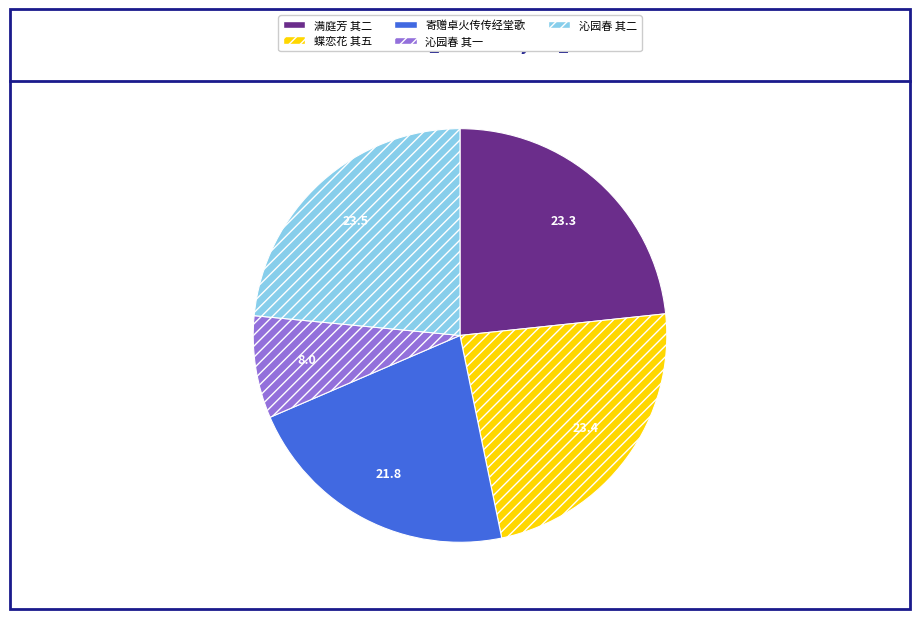

The 蝶恋花 其五 slice represents 23% of the pie. True or false?

True